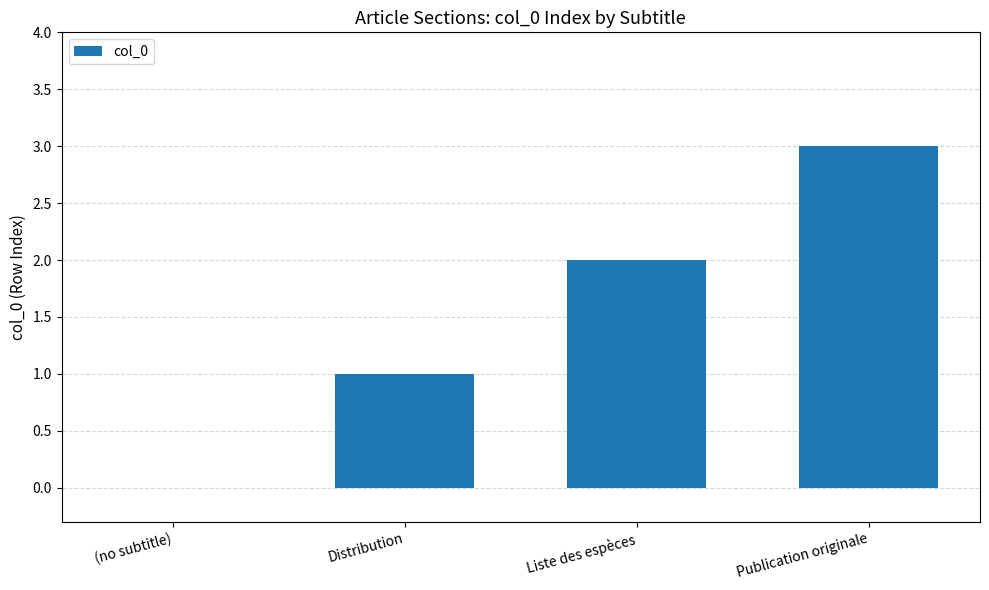

What is the sum of all values?

6